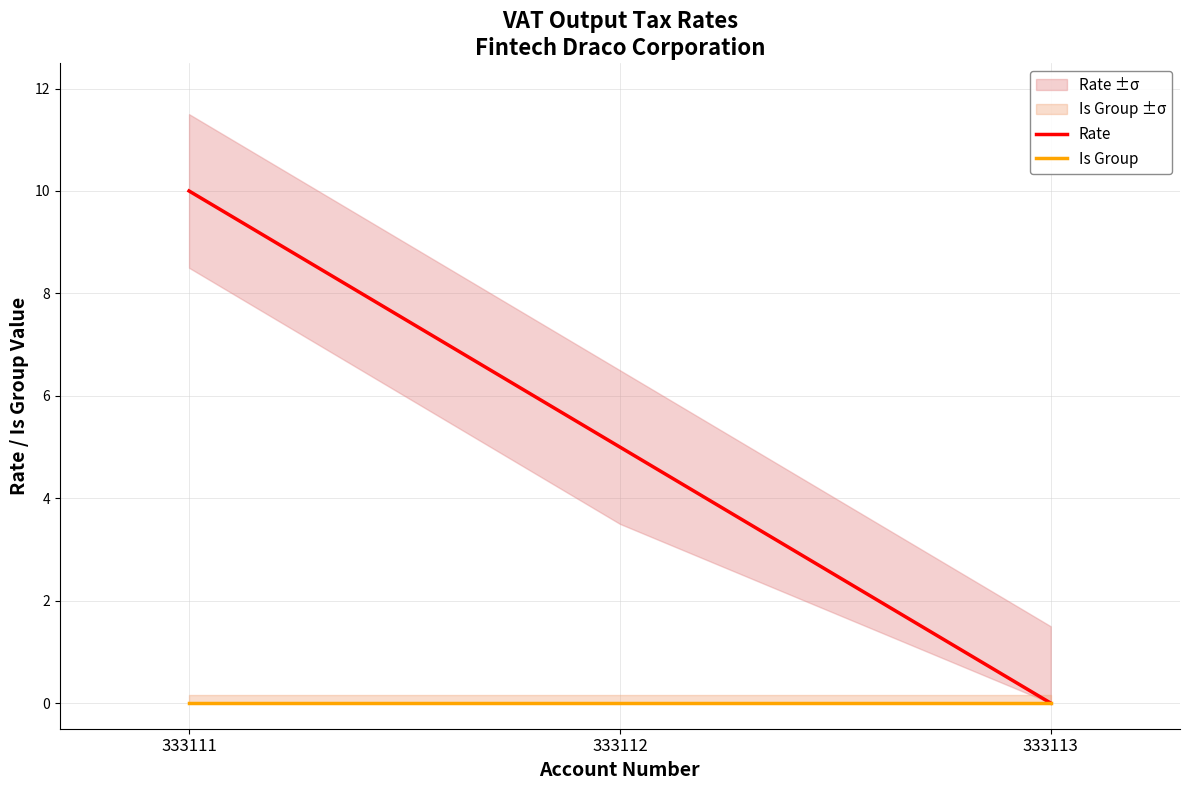

What is the difference between the second highest and minimum values in the Rate series?

5